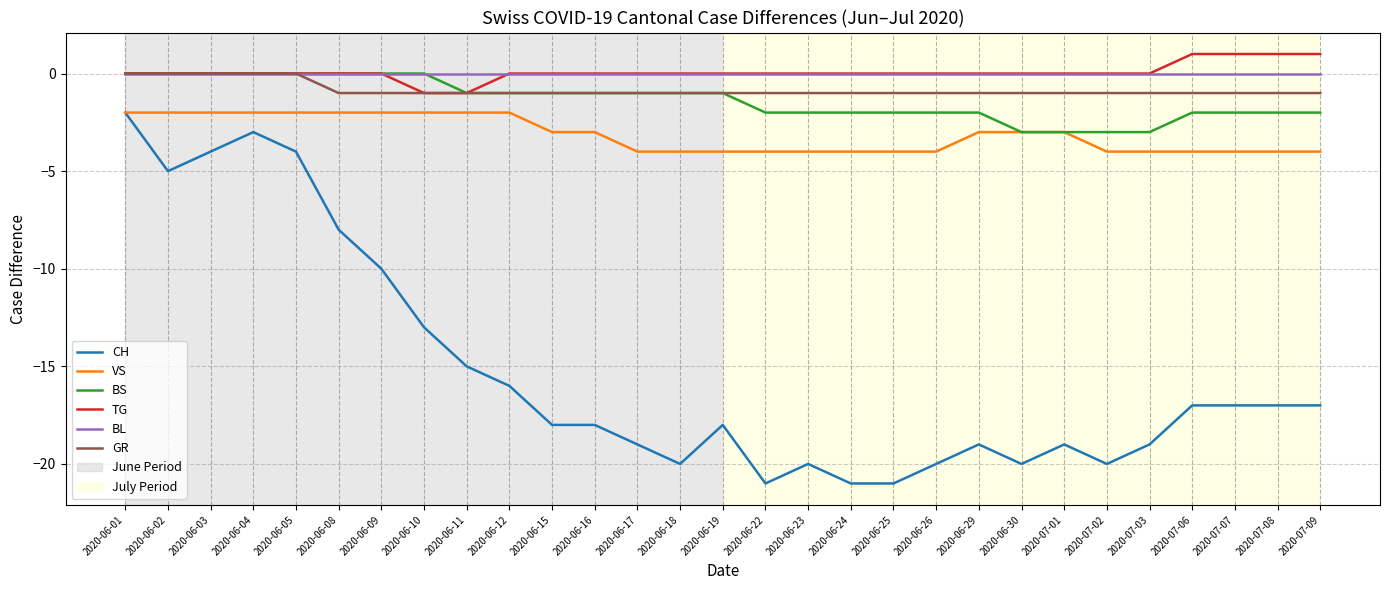

Reading right to left, what are all the values shown in this chart?

CH: 2020-07-09=-17	2020-07-08=-17	2020-07-07=-17	2020-07-06=-17	2020-07-03=-19	2020-07-02=-20	2020-07-01=-19	2020-06-30=-20	2020-06-29=-19	2020-06-26=-20	2020-06-25=-21	2020-06-24=-21	2020-06-23=-20	2020-06-22=-21	2020-06-19=-18	2020-06-18=-20	2020-06-17=-19	2020-06-16=-18	2020-06-15=-18	2020-06-12=-16	2020-06-11=-15	2020-06-10=-13	2020-06-09=-10	2020-06-08=-8	2020-06-05=-4	2020-06-04=-3	2020-06-03=-4	2020-06-02=-5	2020-06-01=-2
VS: 2020-07-09=-4	2020-07-08=-4	2020-07-07=-4	2020-07-06=-4	2020-07-03=-4	2020-07-02=-4	2020-07-01=-3	2020-06-30=-3	2020-06-29=-3	2020-06-26=-4	2020-06-25=-4	2020-06-24=-4	2020-06-23=-4	2020-06-22=-4	2020-06-19=-4	2020-06-18=-4	2020-06-17=-4	2020-06-16=-3	2020-06-15=-3	2020-06-12=-2	2020-06-11=-2	2020-06-10=-2	2020-06-09=-2	2020-06-08=-2	2020-06-05=-2	2020-06-04=-2	2020-06-03=-2	2020-06-02=-2	2020-06-01=-2
BS: 2020-07-09=-2	2020-07-08=-2	2020-07-07=-2	2020-07-06=-2	2020-07-03=-3	2020-07-02=-3	2020-07-01=-3	2020-06-30=-3	2020-06-29=-2	2020-06-26=-2	2020-06-25=-2	2020-06-24=-2	2020-06-23=-2	2020-06-22=-2	2020-06-19=-1	2020-06-18=-1	2020-06-17=-1	2020-06-16=-1	2020-06-15=-1	2020-06-12=-1	2020-06-11=-1	2020-06-10=0	2020-06-09=0	2020-06-08=0	2020-06-05=0	2020-06-04=0	2020-06-03=0	2020-06-02=0	2020-06-01=0
TG: 2020-07-09=1	2020-07-08=1	2020-07-07=1	2020-07-06=1	2020-07-03=0	2020-07-02=0	2020-07-01=0	2020-06-30=0	2020-06-29=0	2020-06-26=0	2020-06-25=0	2020-06-24=0	2020-06-23=0	2020-06-22=0	2020-06-19=0	2020-06-18=0	2020-06-17=0	2020-06-16=0	2020-06-15=0	2020-06-12=0	2020-06-11=-1	2020-06-10=-1	2020-06-09=0	2020-06-08=0	2020-06-05=0	2020-06-04=0	2020-06-03=0	2020-06-02=0	2020-06-01=0
BL: 2020-07-09=0	2020-07-08=0	2020-07-07=0	2020-07-06=0	2020-07-03=0	2020-07-02=0	2020-07-01=0	2020-06-30=0	2020-06-29=0	2020-06-26=0	2020-06-25=0	2020-06-24=0	2020-06-23=0	2020-06-22=0	2020-06-19=0	2020-06-18=0	2020-06-17=0	2020-06-16=0	2020-06-15=0	2020-06-12=0	2020-06-11=0	2020-06-10=0	2020-06-09=0	2020-06-08=0	2020-06-05=0	2020-06-04=0	2020-06-03=0	2020-06-02=0	2020-06-01=0
GR: 2020-07-09=-1	2020-07-08=-1	2020-07-07=-1	2020-07-06=-1	2020-07-03=-1	2020-07-02=-1	2020-07-01=-1	2020-06-30=-1	2020-06-29=-1	2020-06-26=-1	2020-06-25=-1	2020-06-24=-1	2020-06-23=-1	2020-06-22=-1	2020-06-19=-1	2020-06-18=-1	2020-06-17=-1	2020-06-16=-1	2020-06-15=-1	2020-06-12=-1	2020-06-11=-1	2020-06-10=-1	2020-06-09=-1	2020-06-08=-1	2020-06-05=0	2020-06-04=0	2020-06-03=0	2020-06-02=0	2020-06-01=0